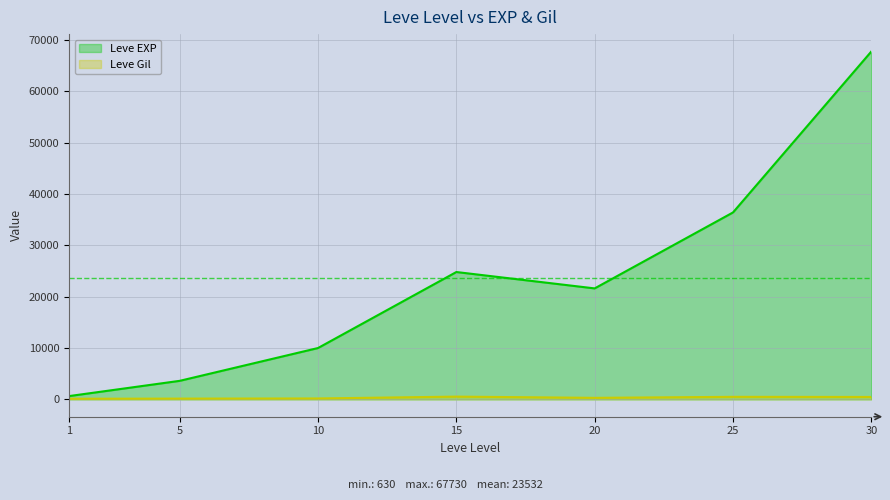

What is the total value across all series at 25?

36875